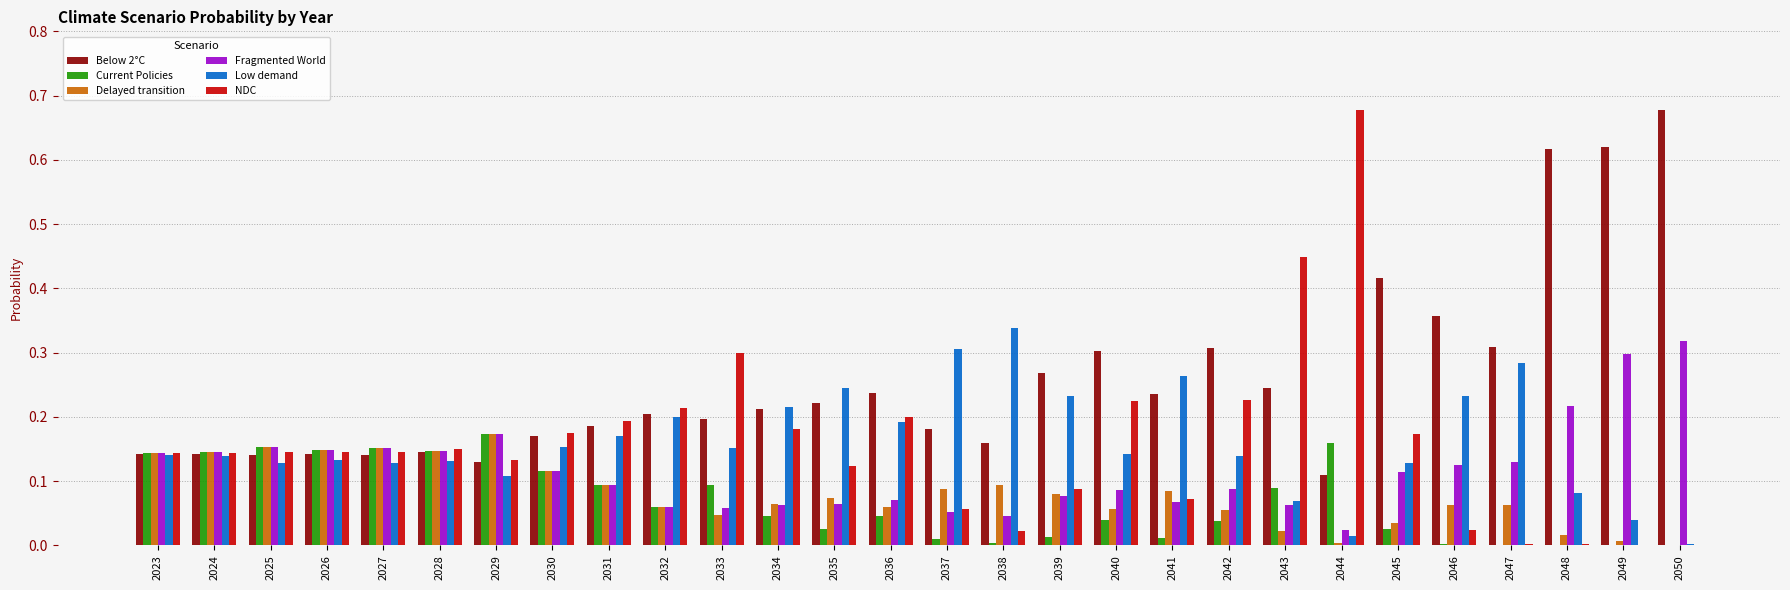

The value of Current Policies at 2050 is 0.0. True or false?

True